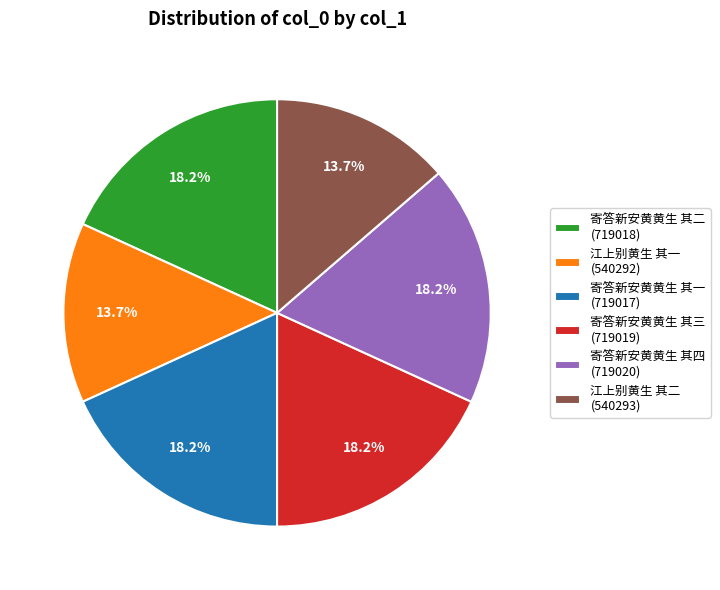

The 寄答新安黄黄生 其三 slice represents 18% of the pie. True or false?

True